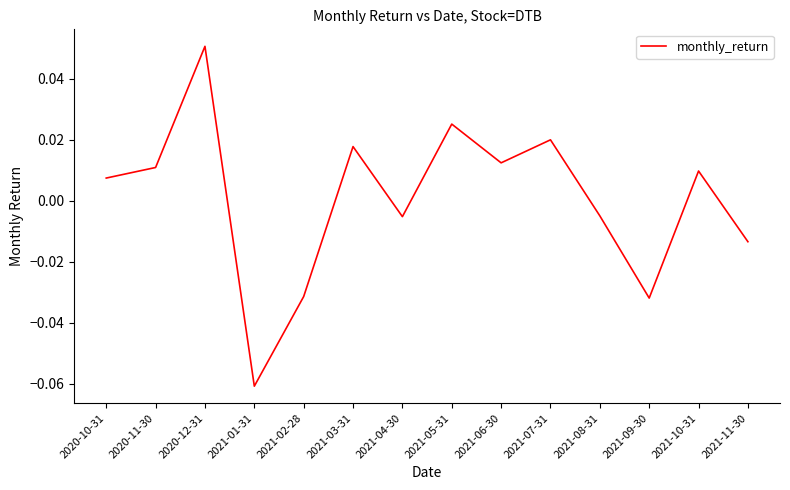

Which has a higher value, 2021-01-31 or 2020-11-30?

2020-11-30